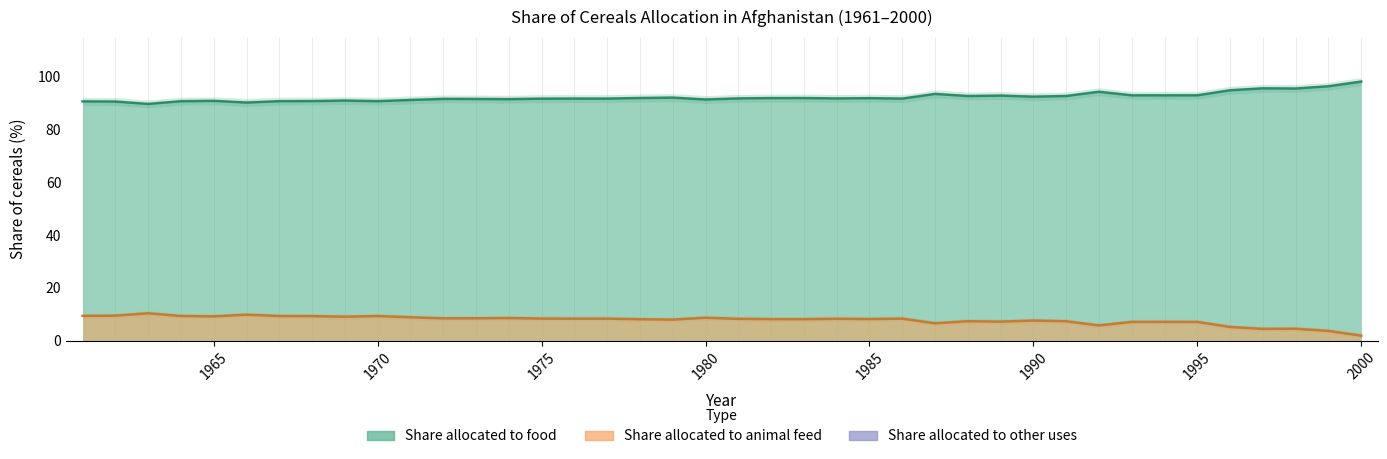

Does the chart display data point markers on the line(s)?

No